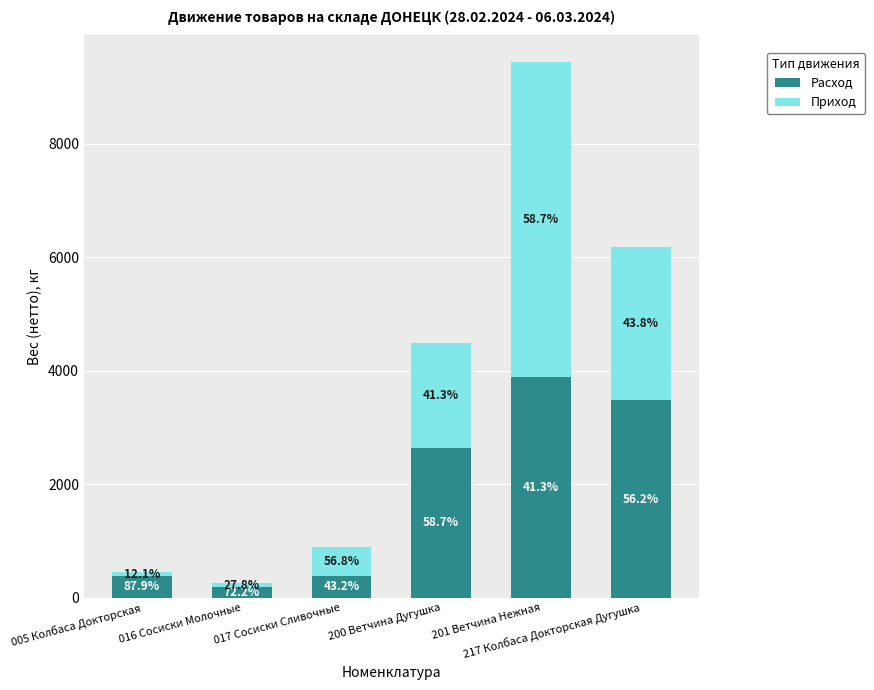

What are all the series names shown in the legend?

Расход, Приход